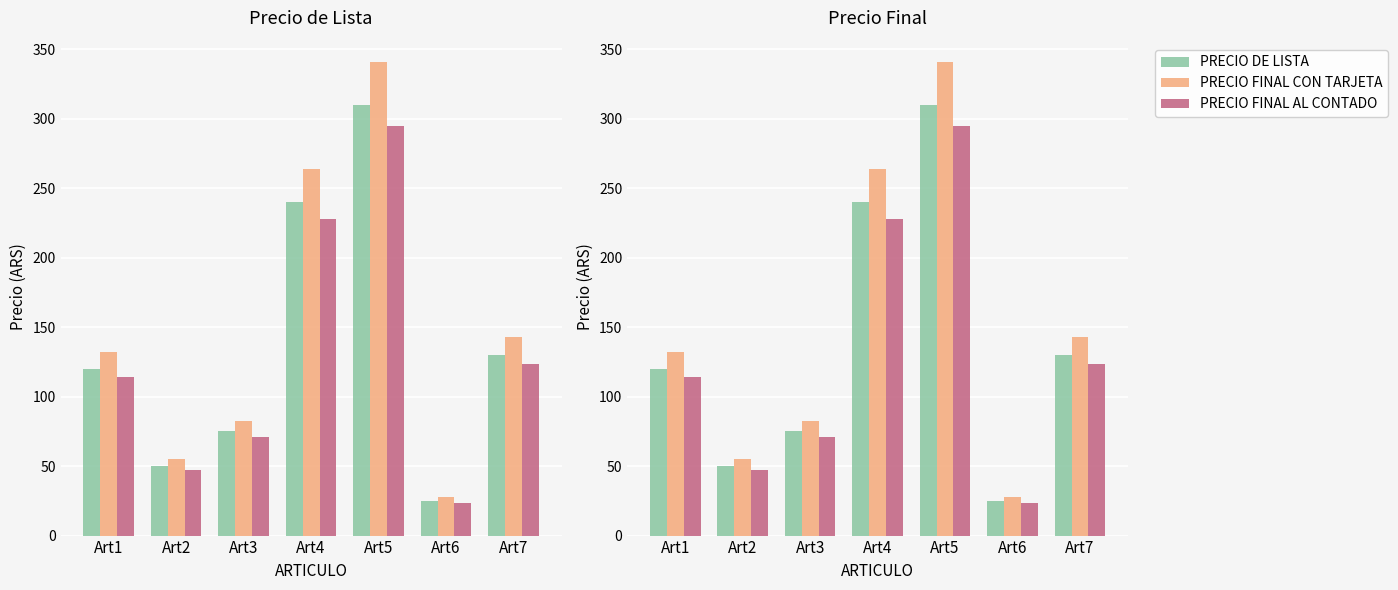

What is the value of the PRECIO FINAL CON TARJETA bar at the 5th from the left?

341.0